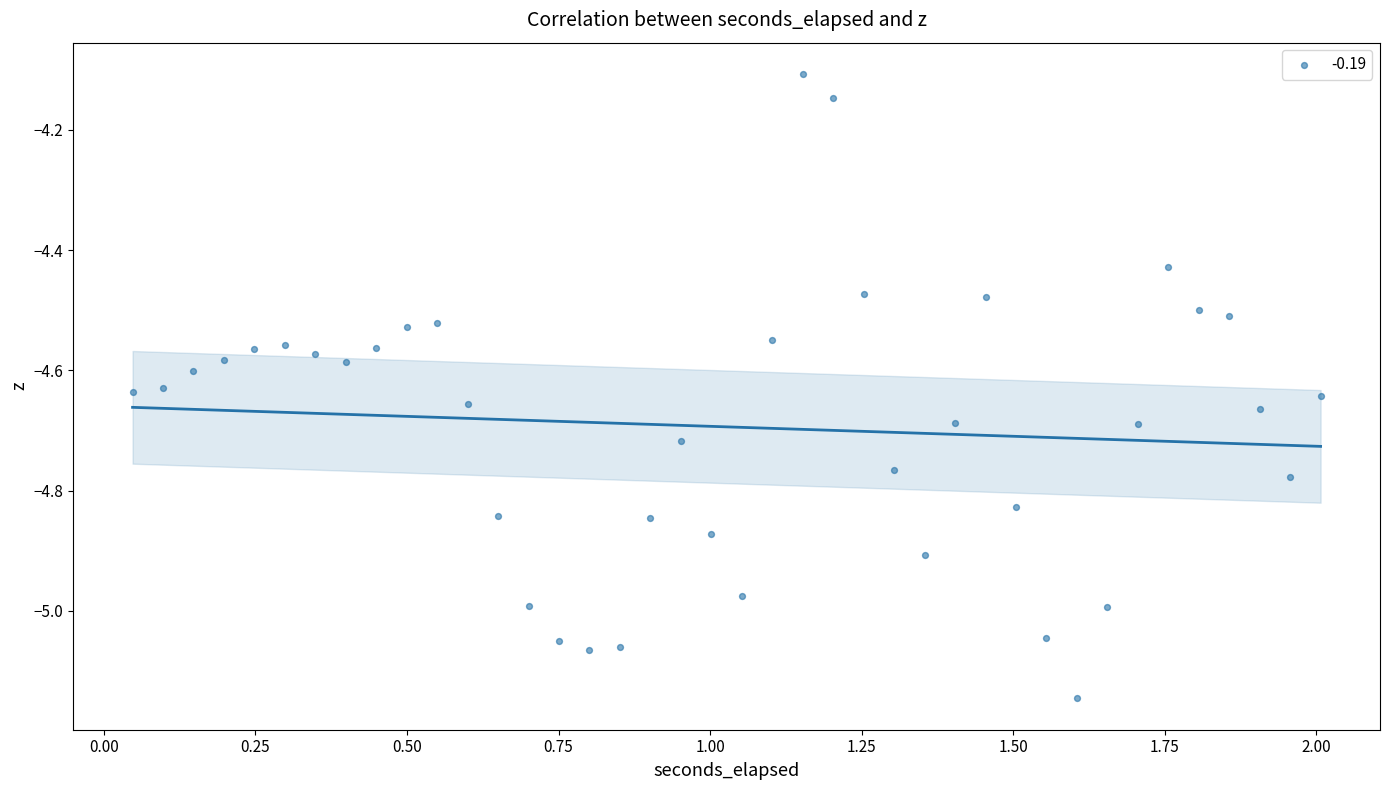

What is the range of Y values (max minus min)?

1.0